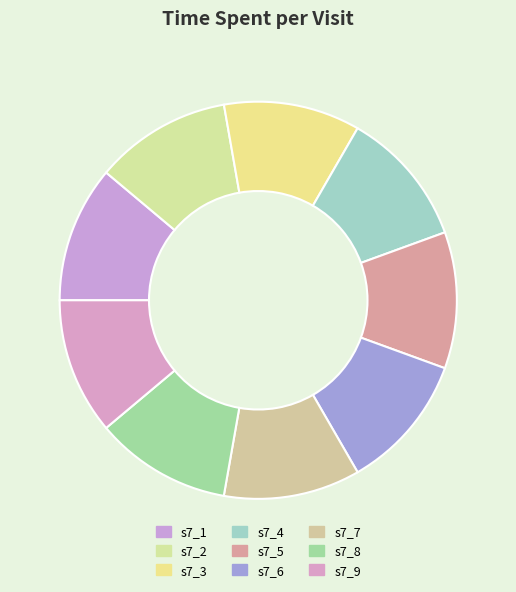

What is the ratio of the value at s7_3 to the value at s7_6?

1.0